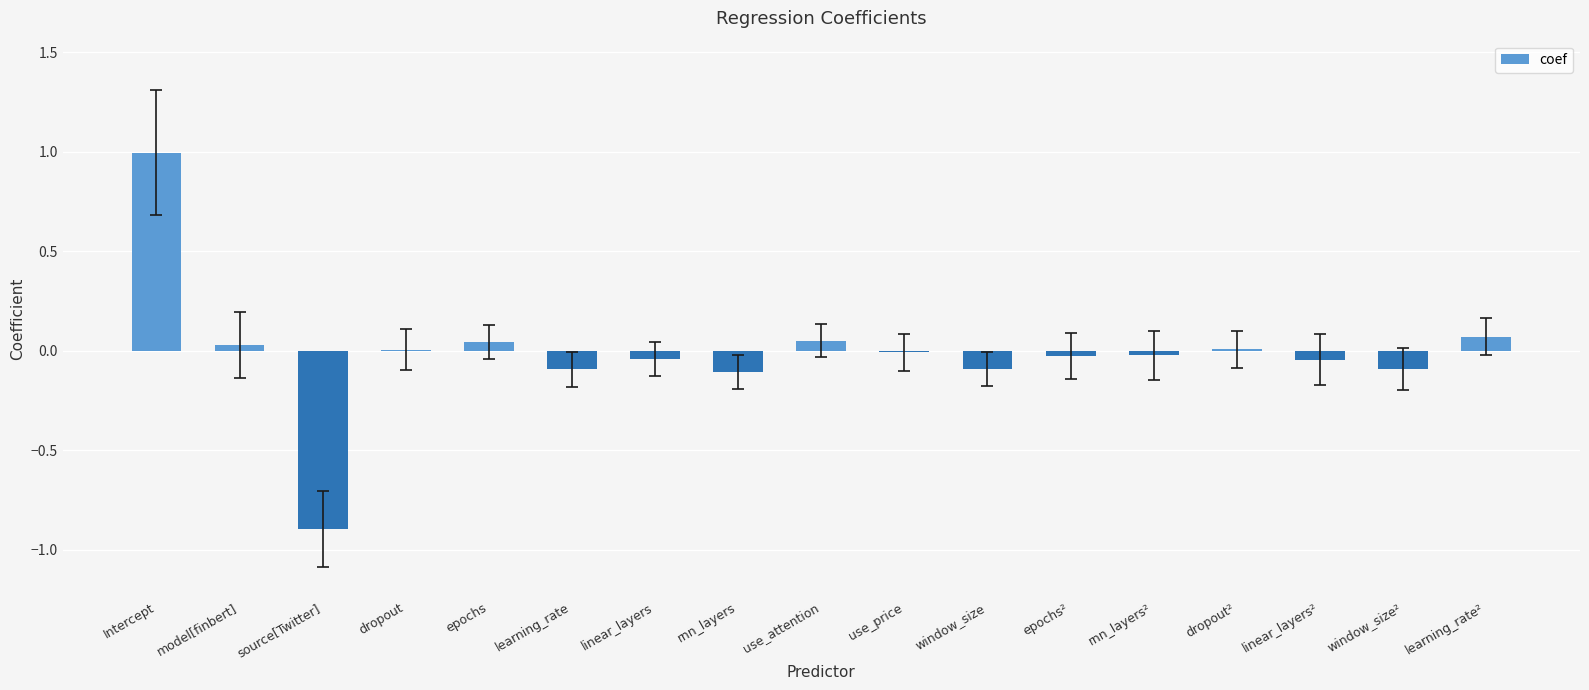

Between use_attention and learning_rate, which is larger?

use_attention